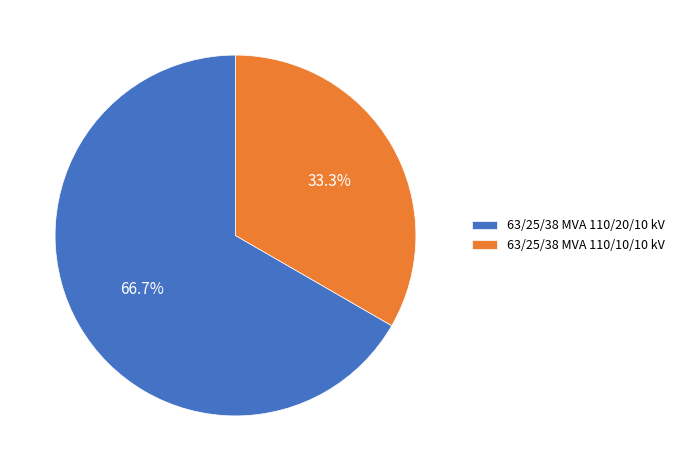

What percentage is the 63/25/38 MVA 110/20/10 kV slice, to the nearest percent?

67%